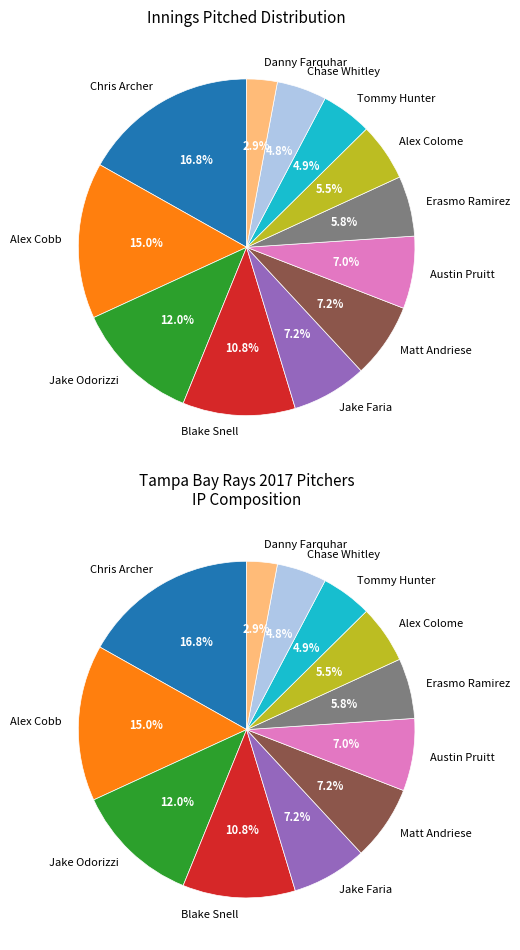

To the nearest percent, what is the average slice percentage?

8%